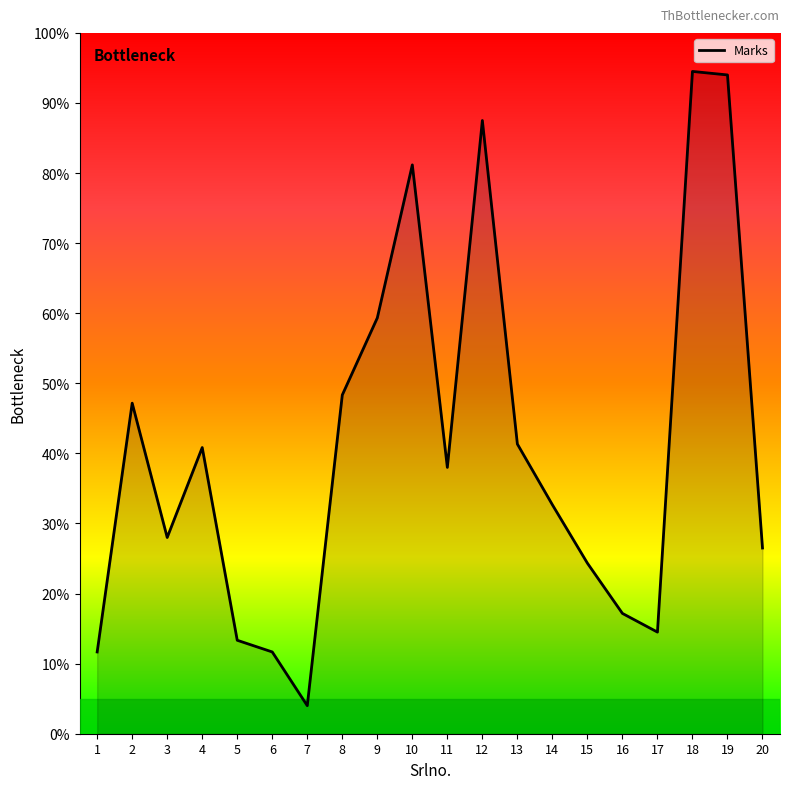

Does the chart have visible grid lines?

No